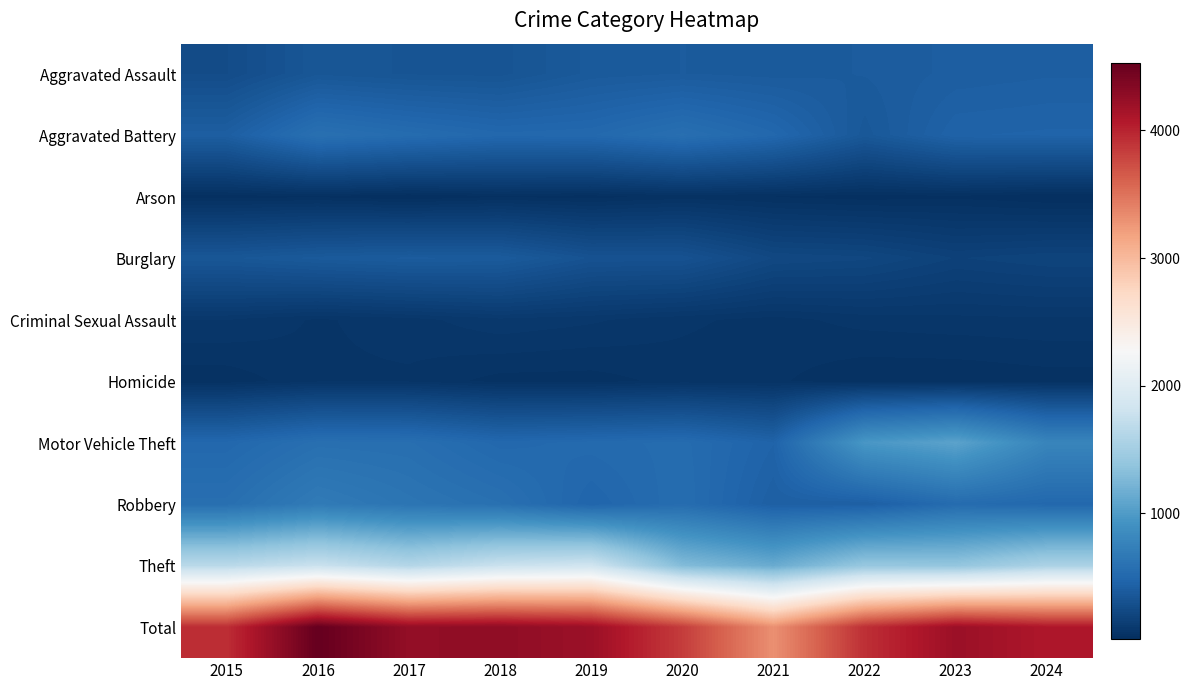

At how many categories does at least one series exceed 994?

10